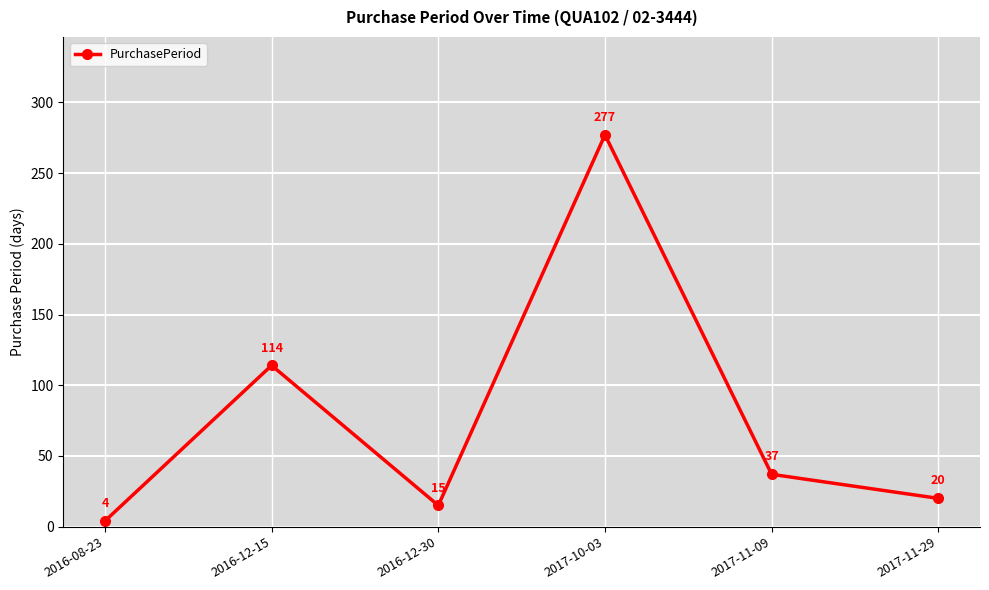

List the labels in order of value, largest first.

2017-10-03, 2016-12-15, 2017-11-09, 2017-11-29, 2016-12-30, 2016-08-23